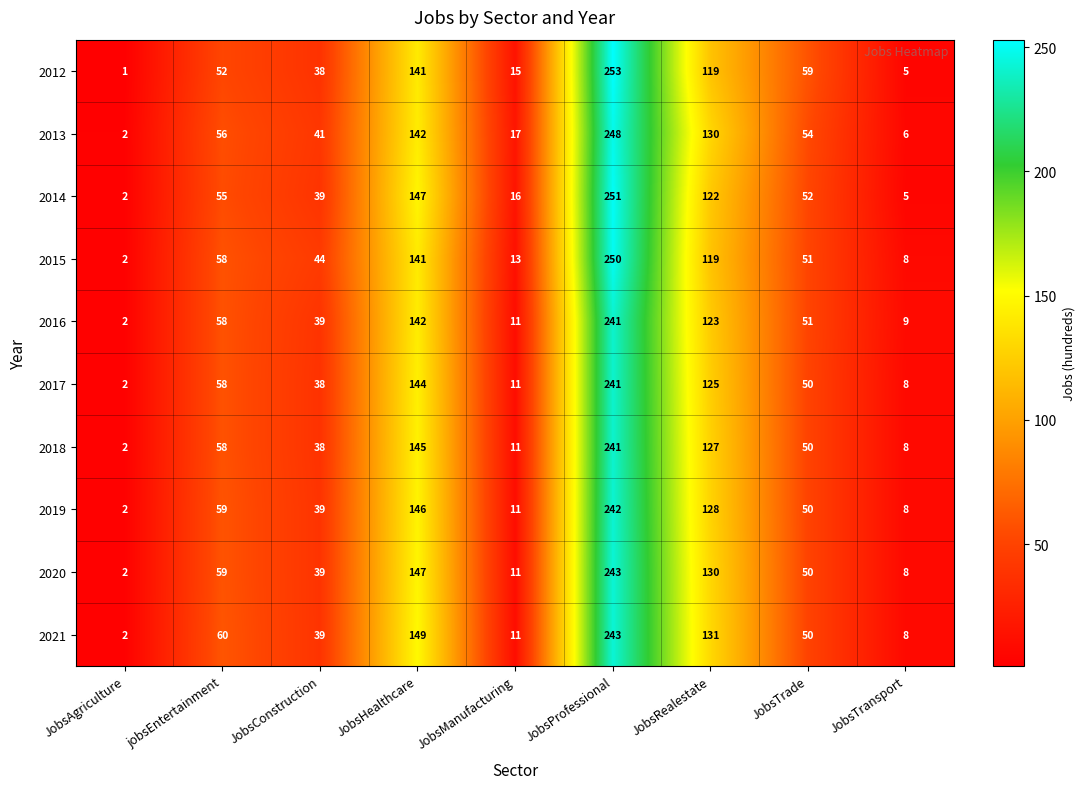

What is the approximate value of 2017 at JobsProfessional, to the nearest 10?

240